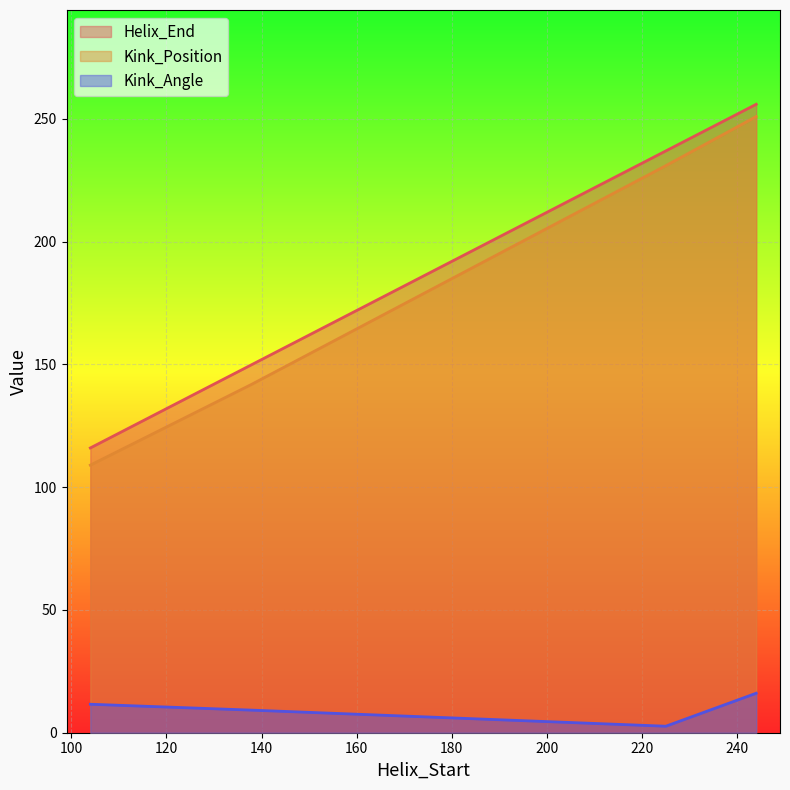

What is the sum of the Kink_Angle values at 225 and 104?

14.2